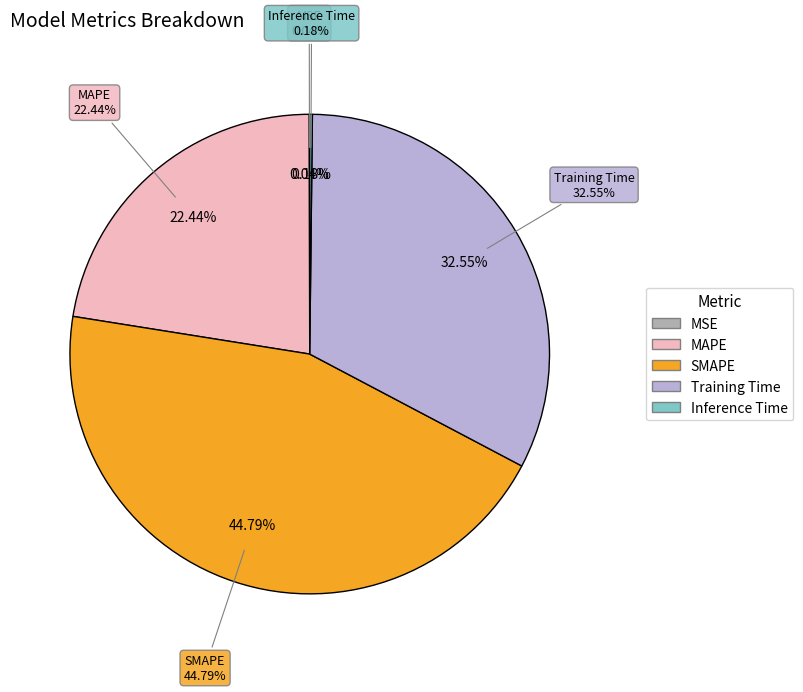

To the nearest percent, what is the combined percentage of Inference Time and MAPE?

23%